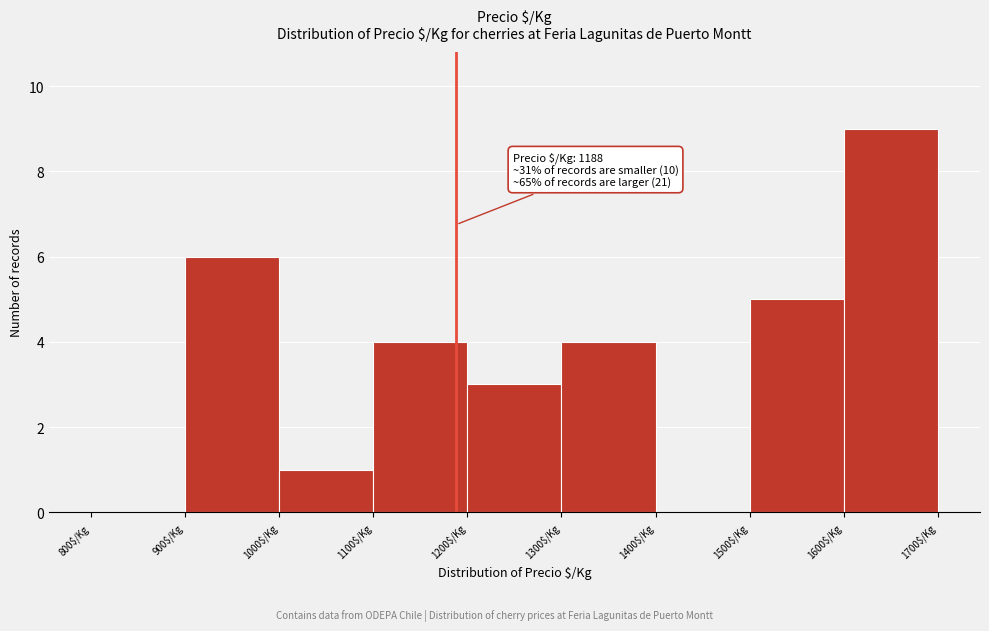

Over which range of the x-axis is the bar tallest?

1600 to 1700